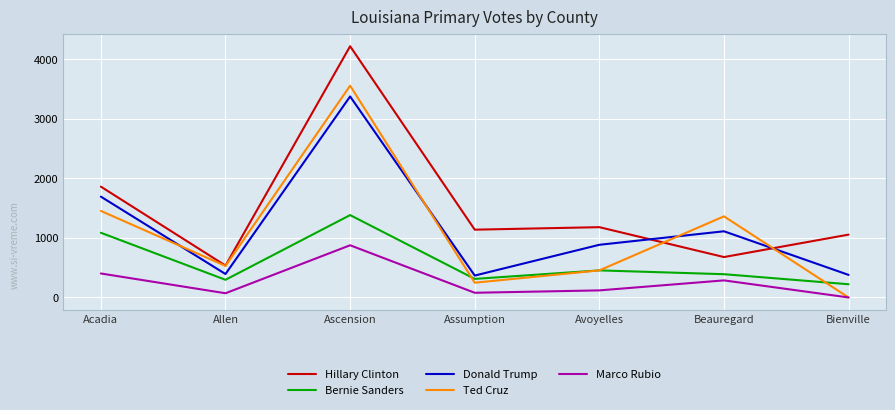

What is the sum of all Bernie Sanders values?

4148